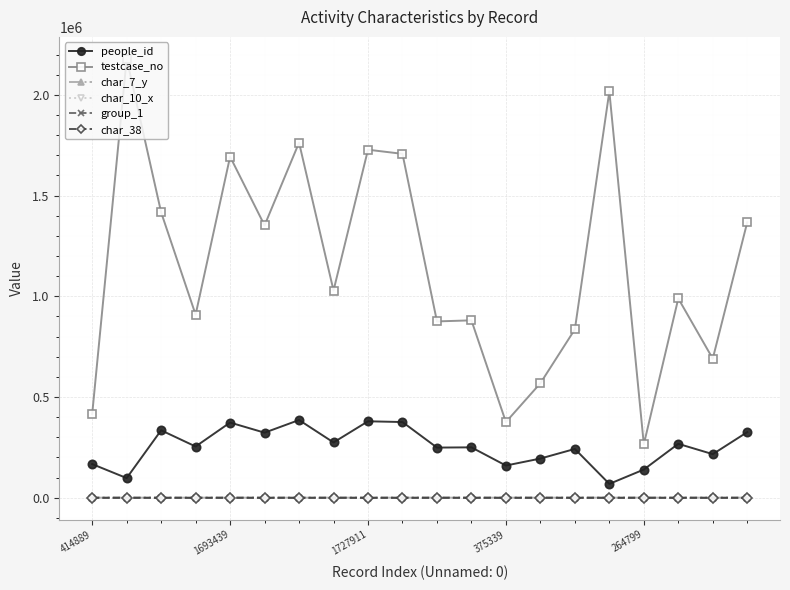

What is the maximum value shown in the chart?

2179235